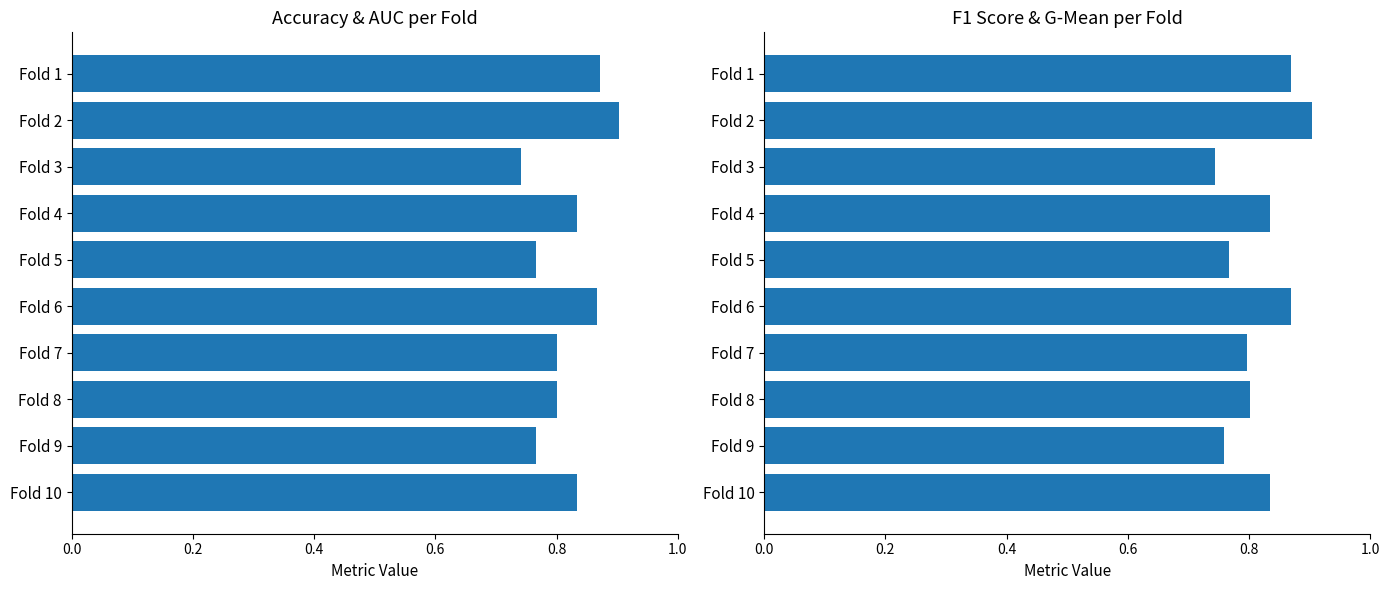

What is the difference between the second highest and second lowest values in the accuracy series?

0.1